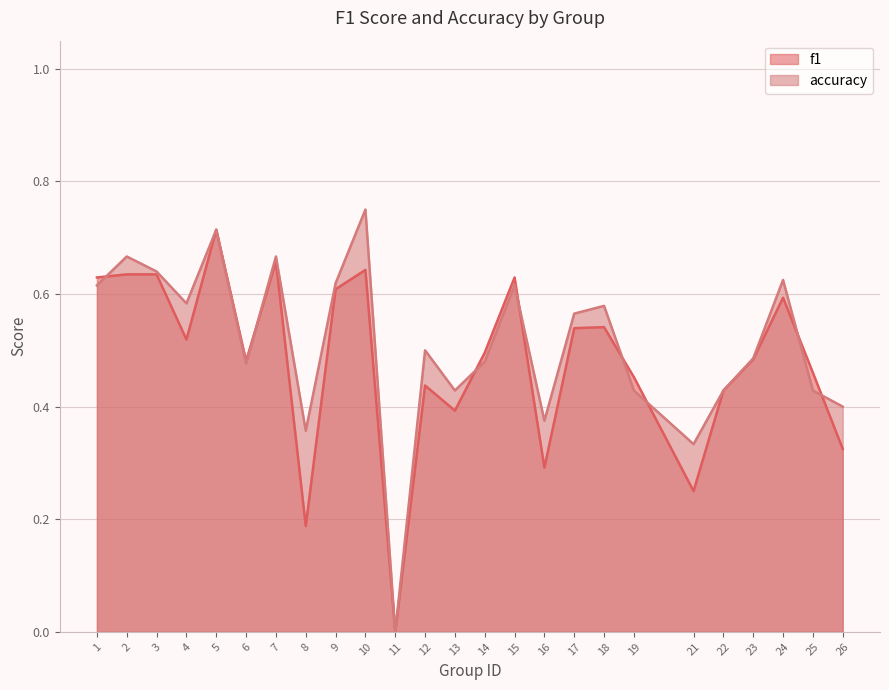

Which series has the largest range (max minus min)?

accuracy